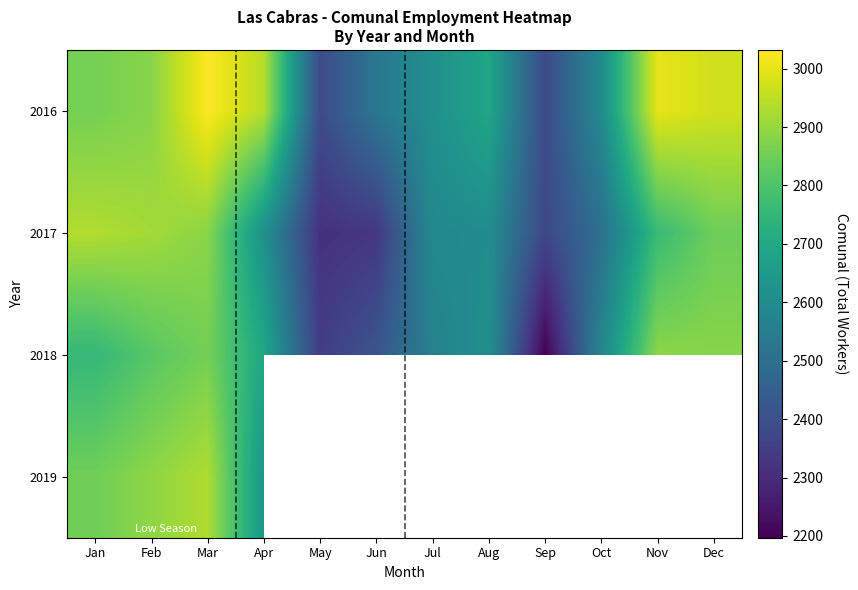

Read the 2017 value at Jul.

2593.0